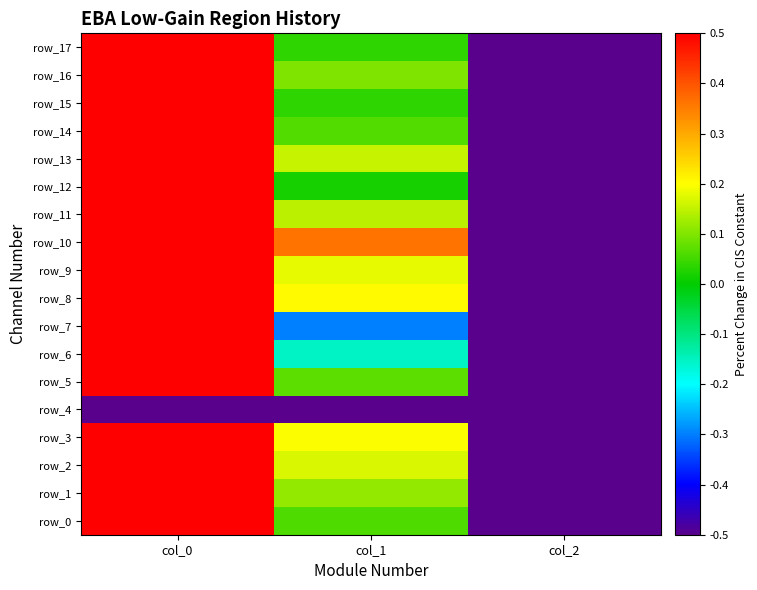

Between col_0 and col_2, which is larger?

col_0